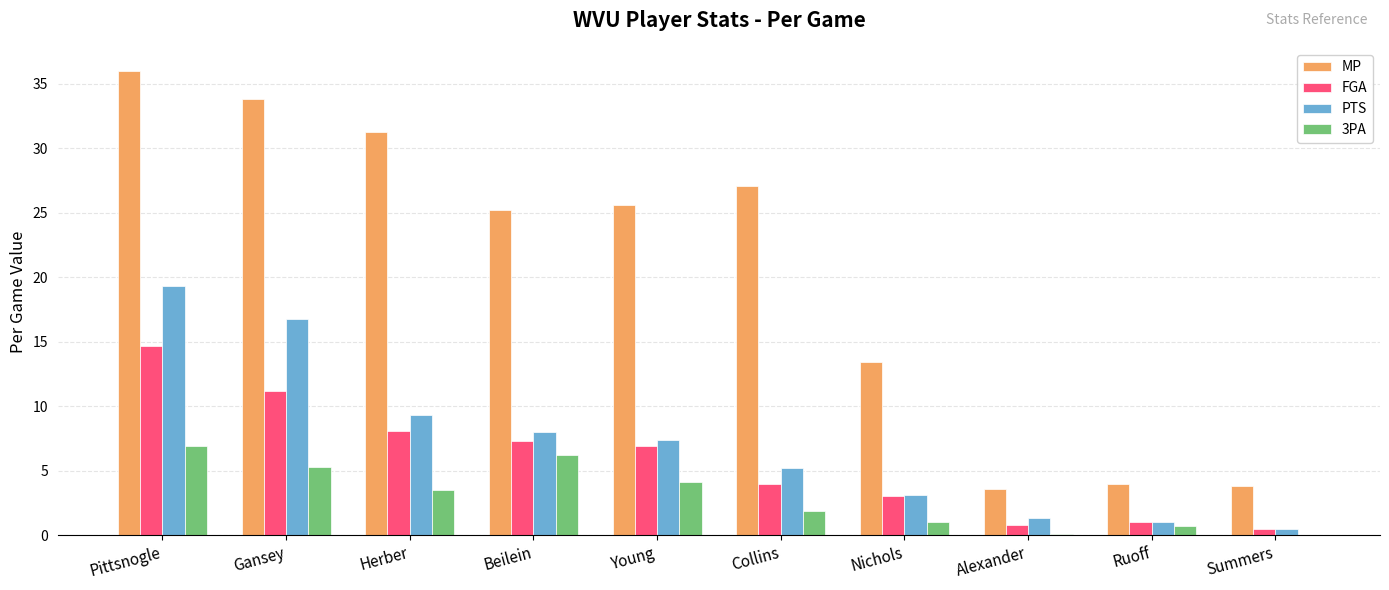

Is it true that FGA equals 6.9 at Young?

True